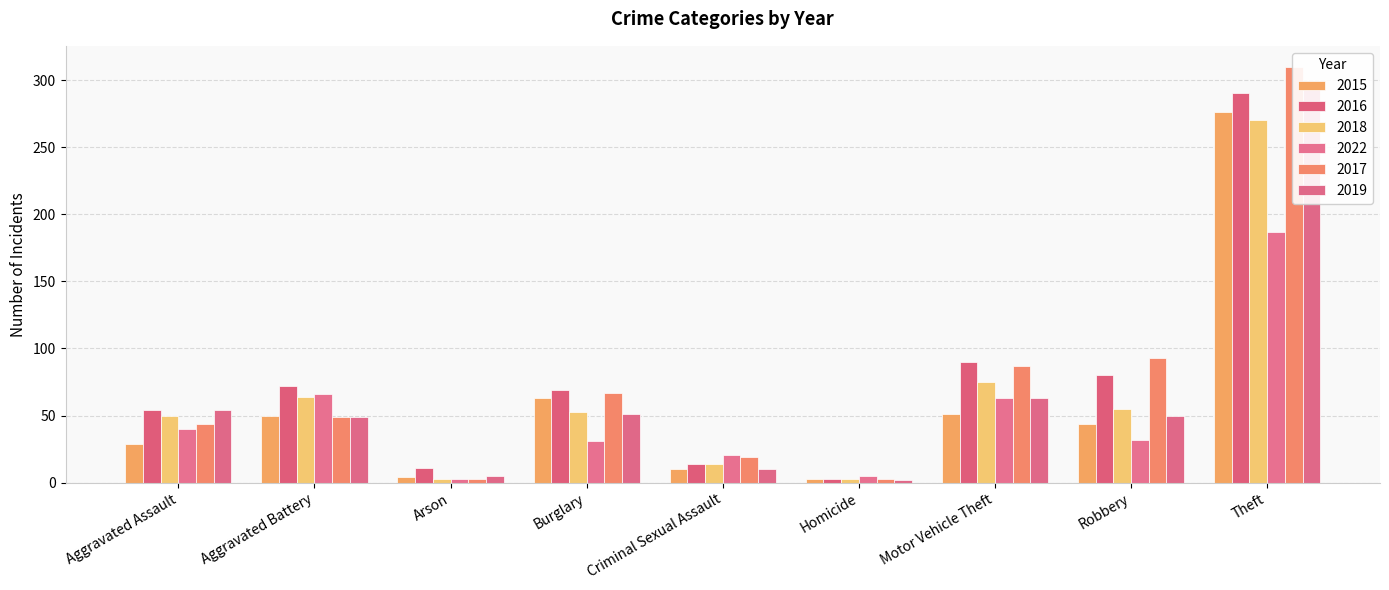

How many values in the 2019 series exceed 50?

4